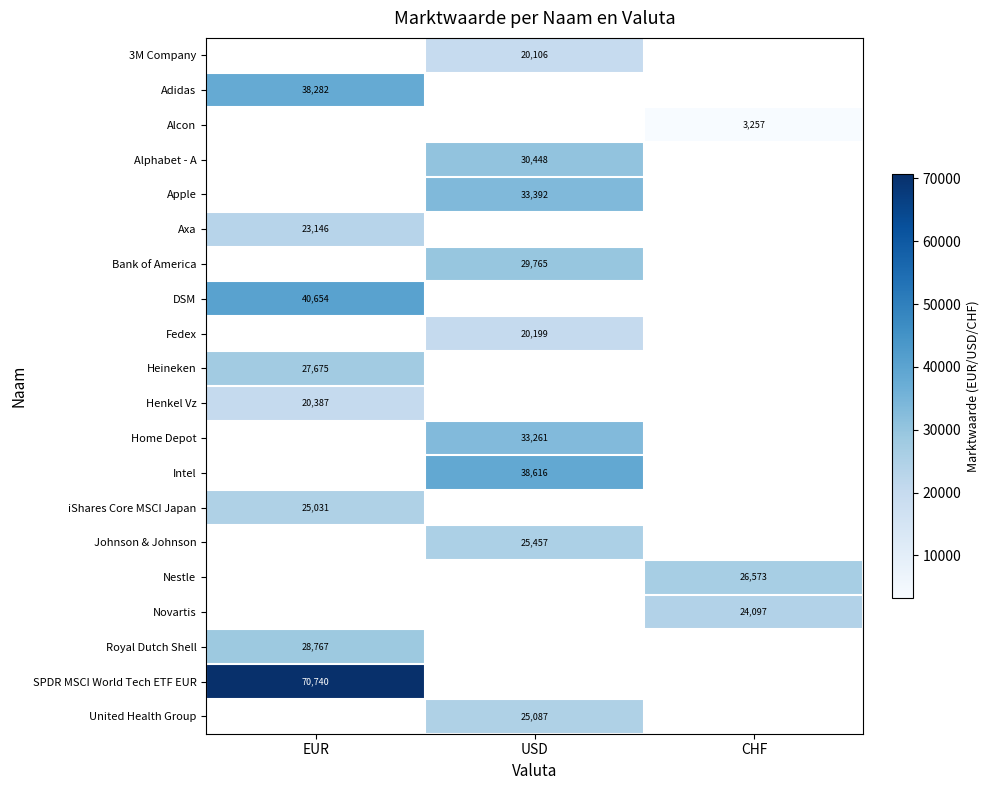

What is the maximum value shown in the chart?

70740.0